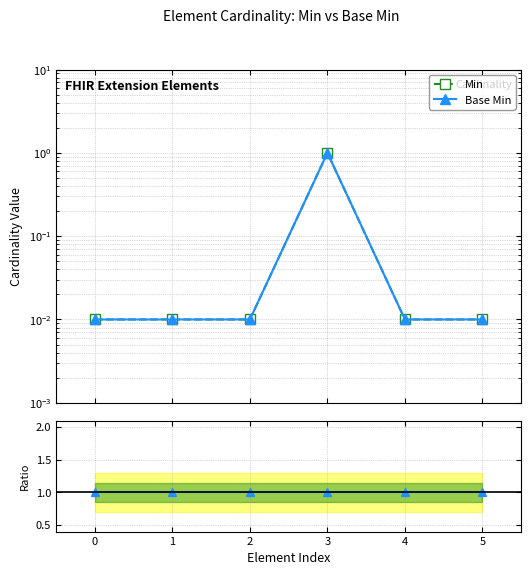

Reading left to right, transcribe all the data shown in this chart.

Min: 0=0.0	1=0.0	2=0.0	3=1.0	4=0.0	5=0.0
Base Min: 0=0.0	1=0.0	2=0.0	3=1.0	4=0.0	5=0.0
Min / Base Min: 0=1.0	1=1.0	2=1.0	3=1.0	4=1.0	5=1.0